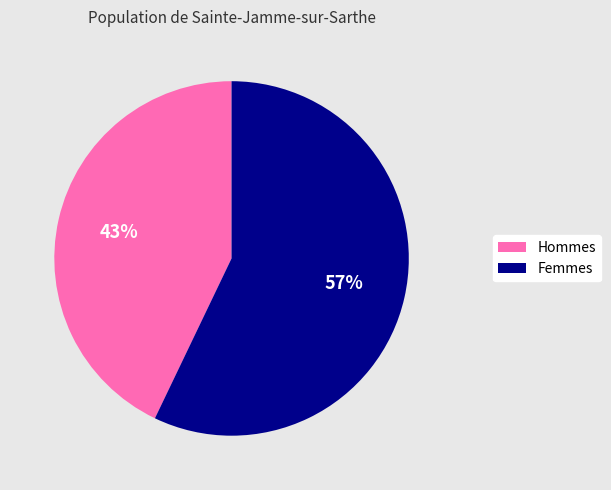

Is there a majority slice in this chart?

Yes